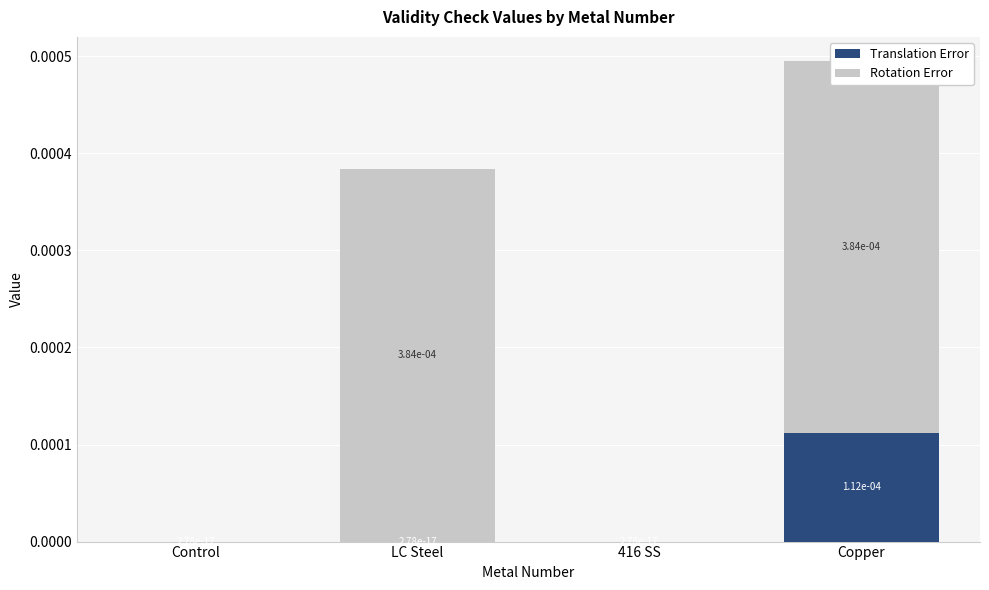

Does the chart contain stacked bars?

Yes